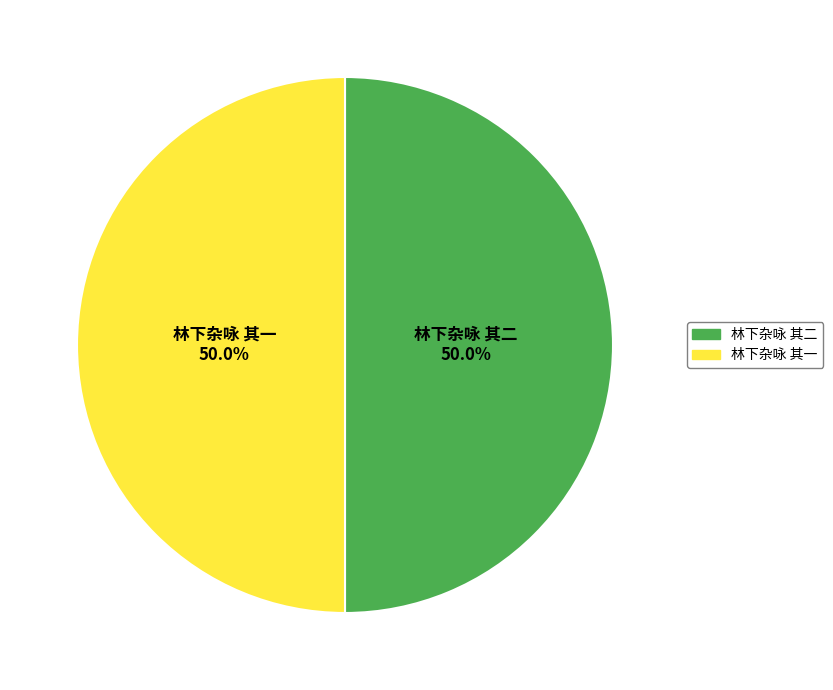

What percentage is the 林下杂咏 其二 slice, to the nearest percent?

50%